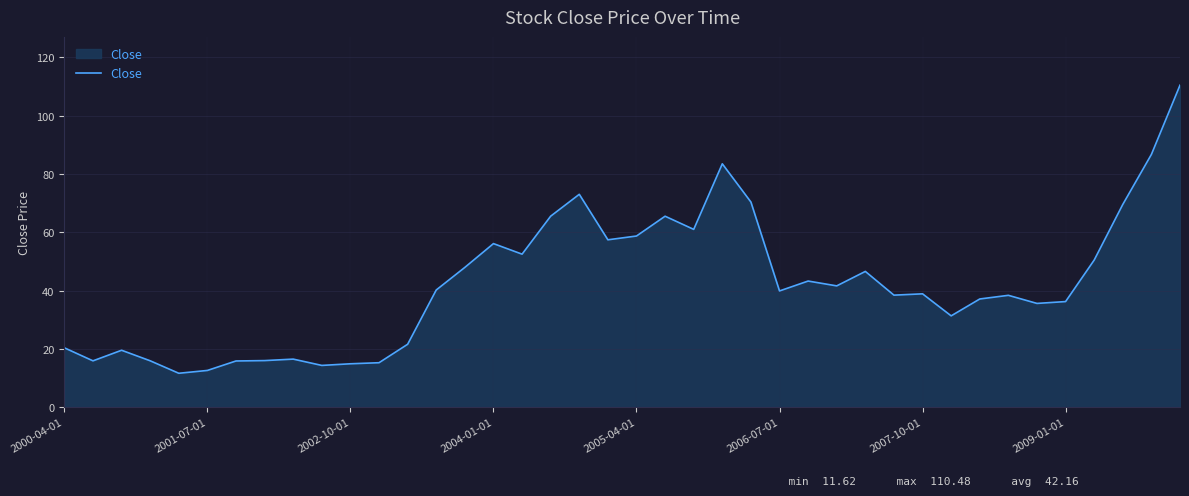

How many lines are shown in the chart?

1